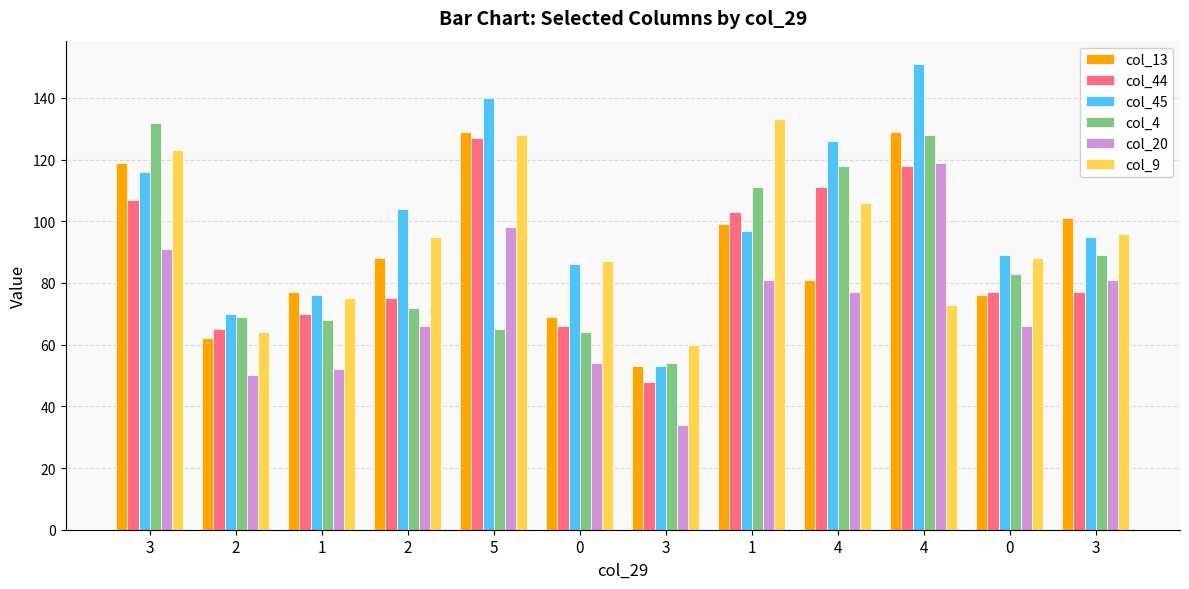

At which label does col_20 reach its peak?

4